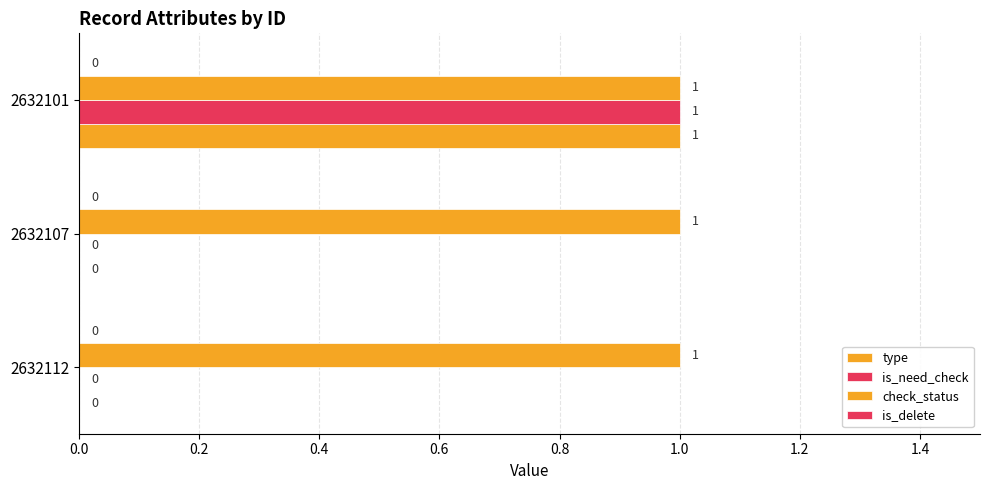

How many values in is_need_check are above zero?

1